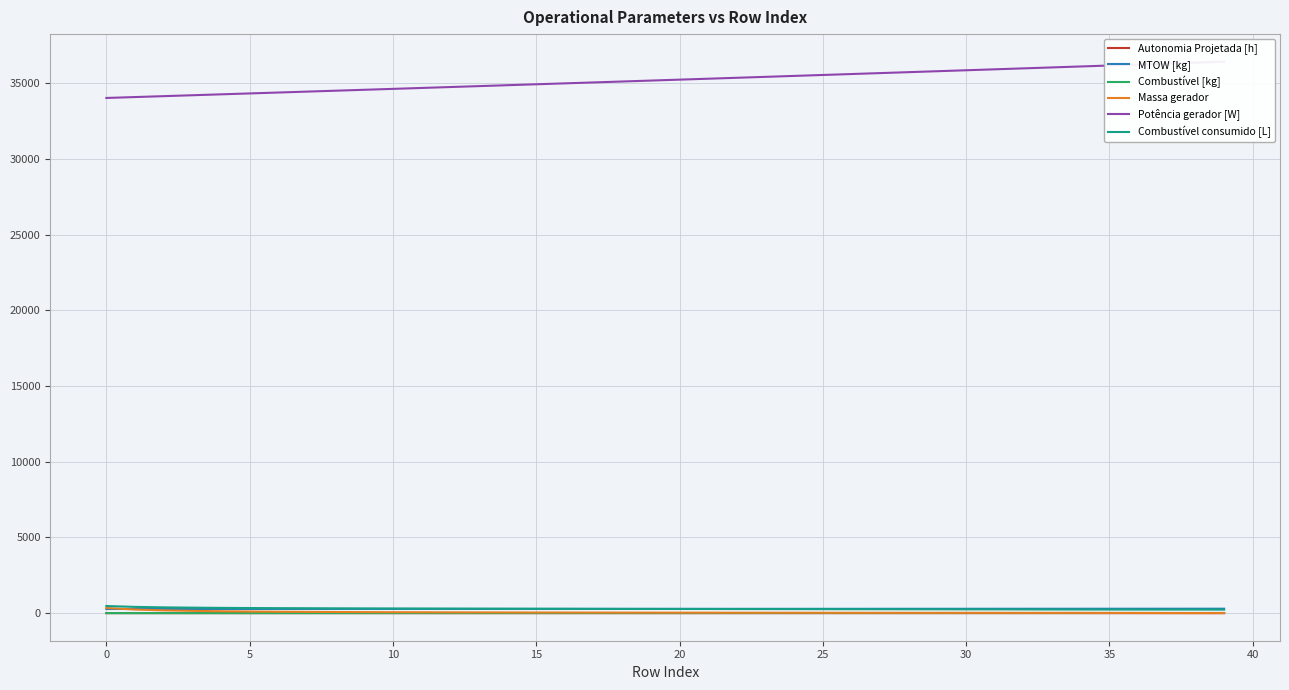

What is the sum of all Autonomia Projetada [h] values?

14.6